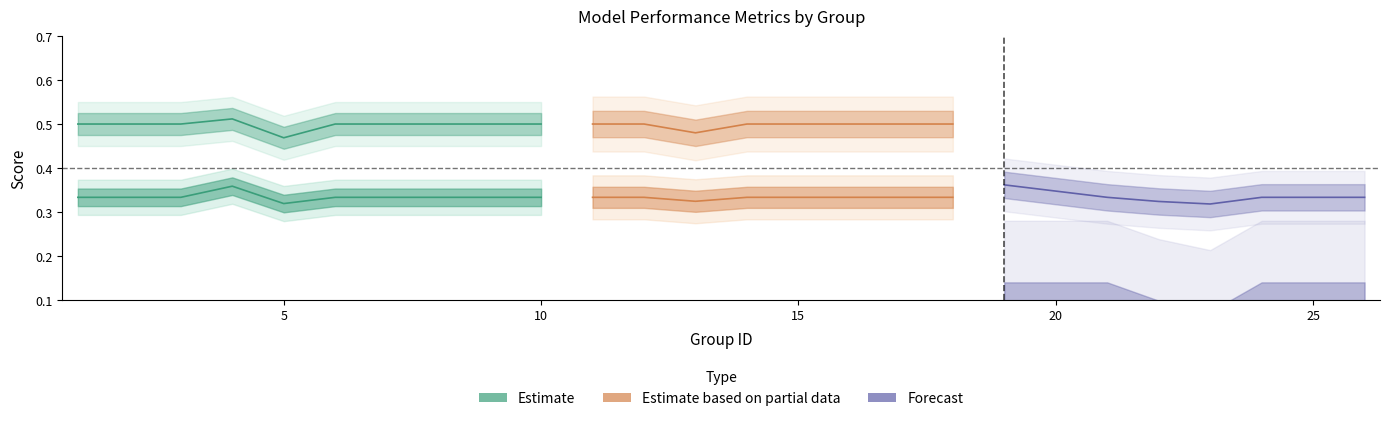

Where is the first local minimum for f1?

5